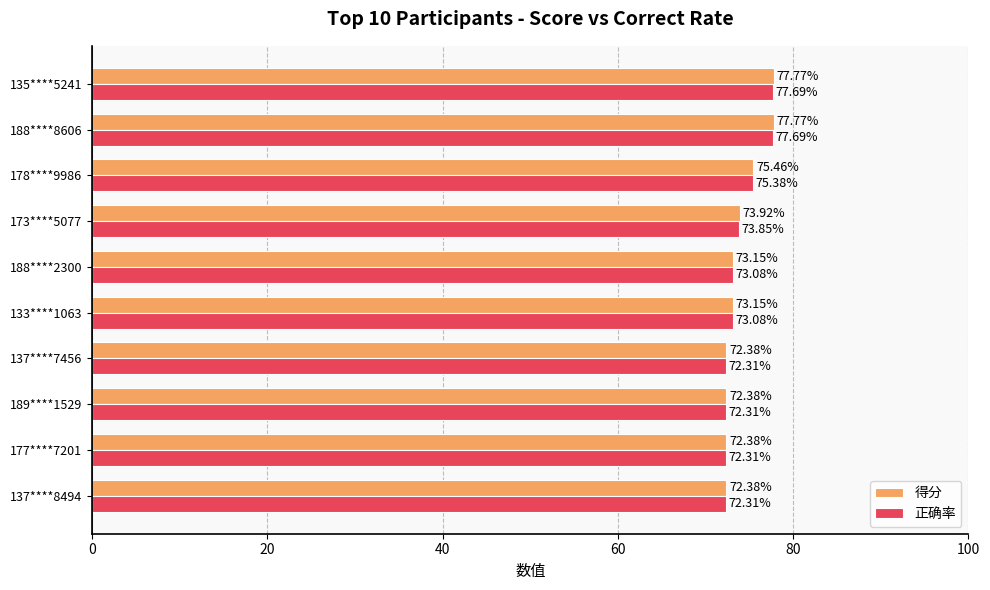

What is the difference between the second highest and second lowest values in the 得分 series?

5.4